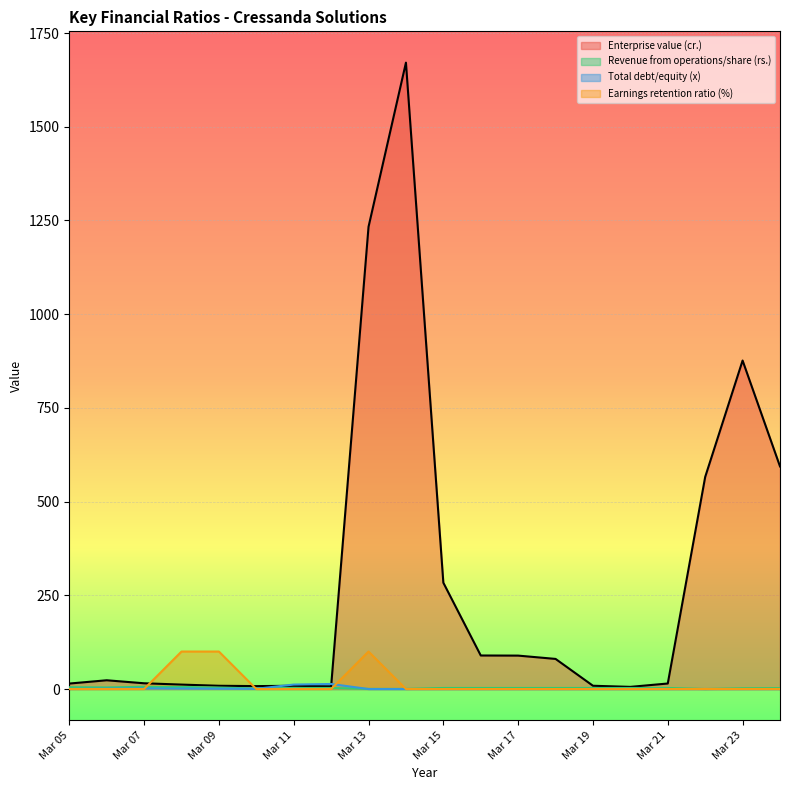

What is the total value across all series at Mar 18?

83.1